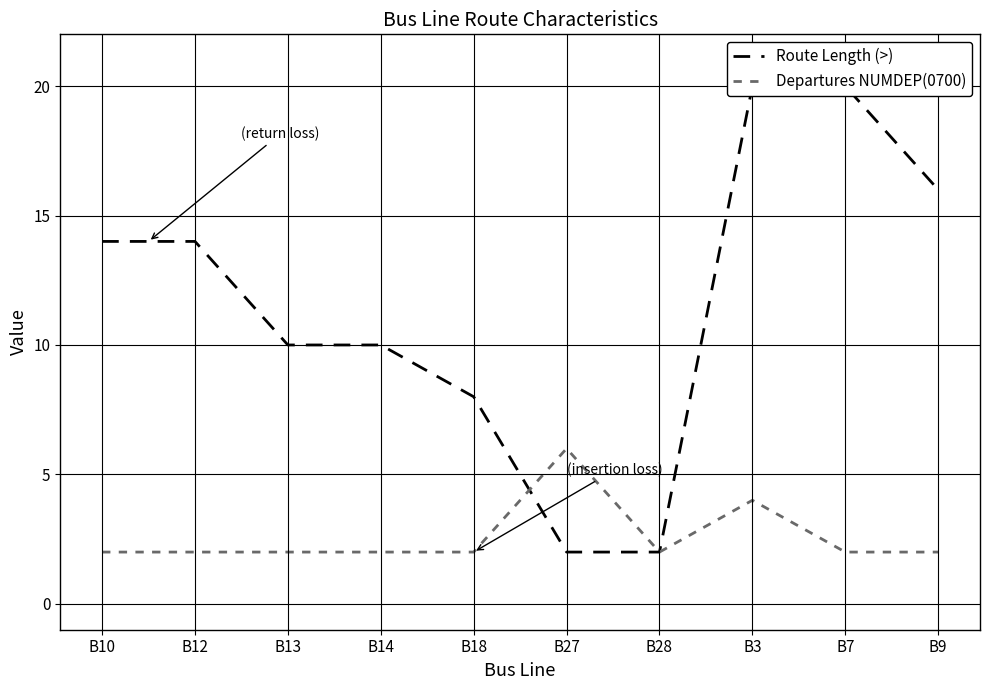

True or false: Route Length (>) has more than 0 interior local peaks.

False